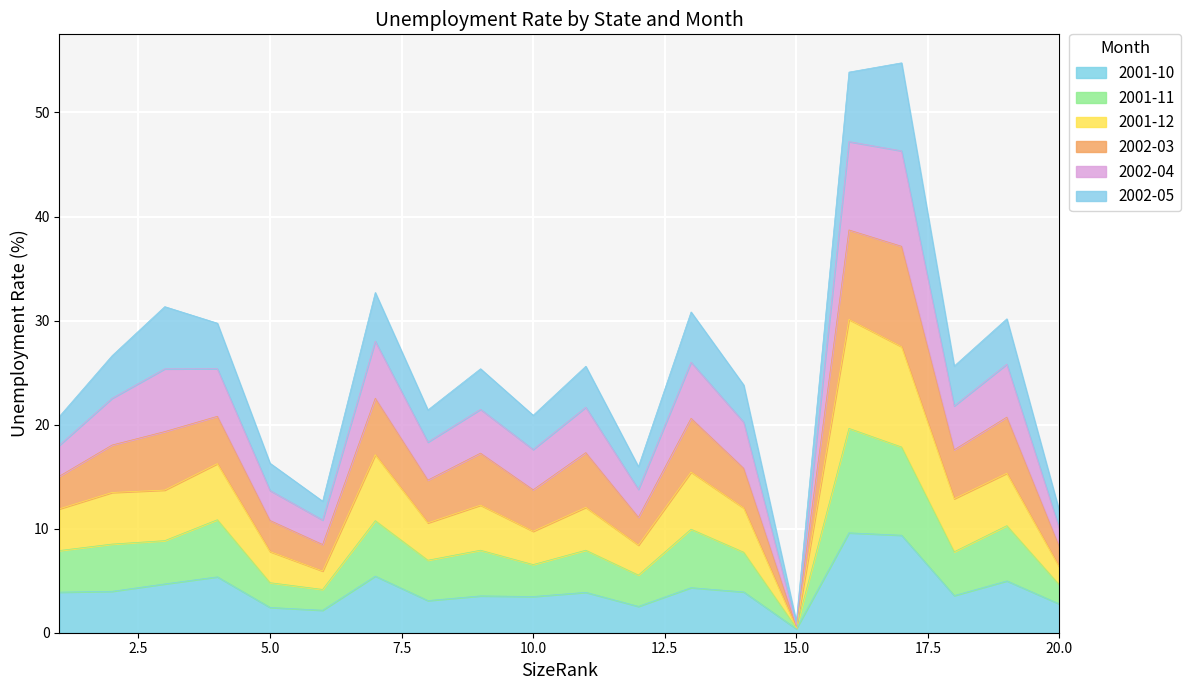

Which series has the largest total across all categories?

2002-03